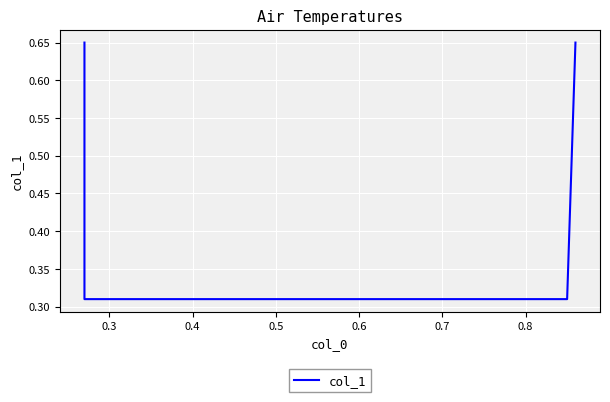

How many lines are shown in the chart?

1